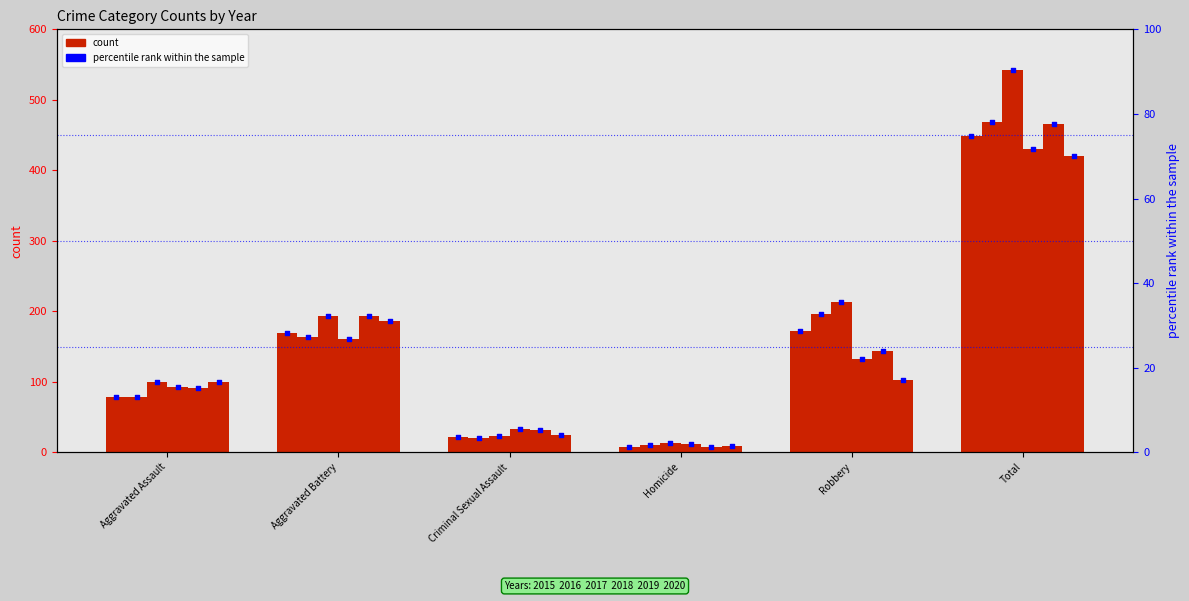

What is the change in value from Criminal Sexual Assault to Total?

+71.2